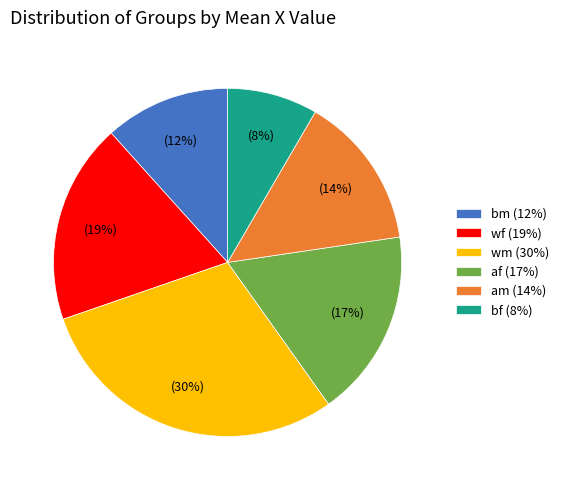

How many segments does this pie chart have?

6